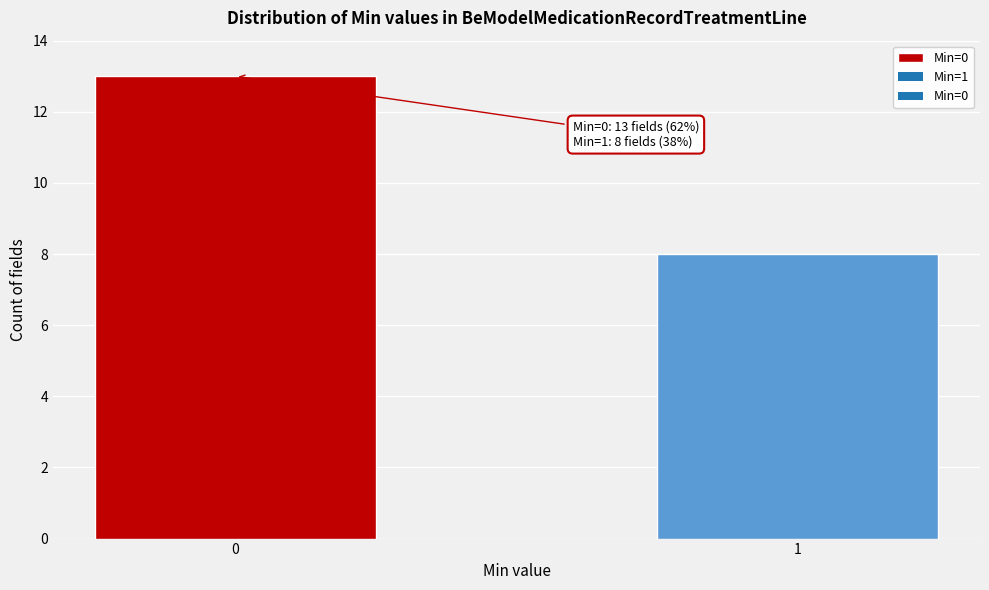

Reading left to right, what are all the values shown in this chart?

0=13	1=8